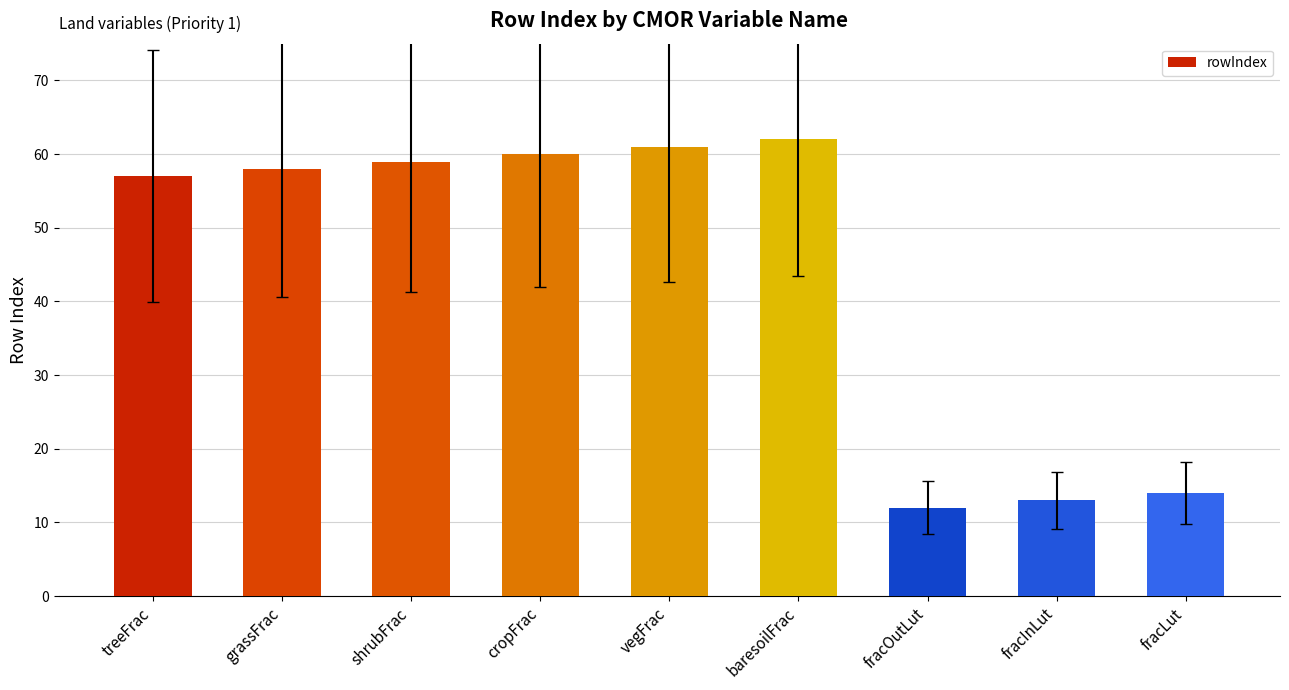

What is the change in value from vegFrac to fracInLut?

-48